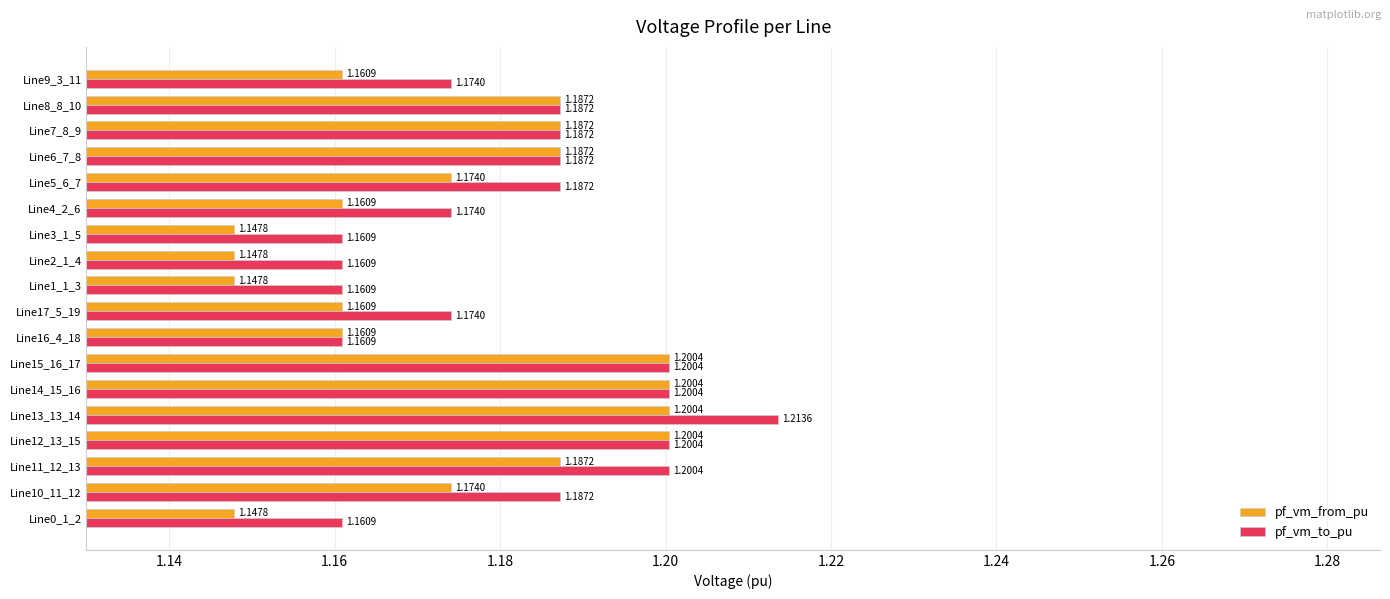

What are all the series names shown in the legend?

pf_vm_from_pu, pf_vm_to_pu